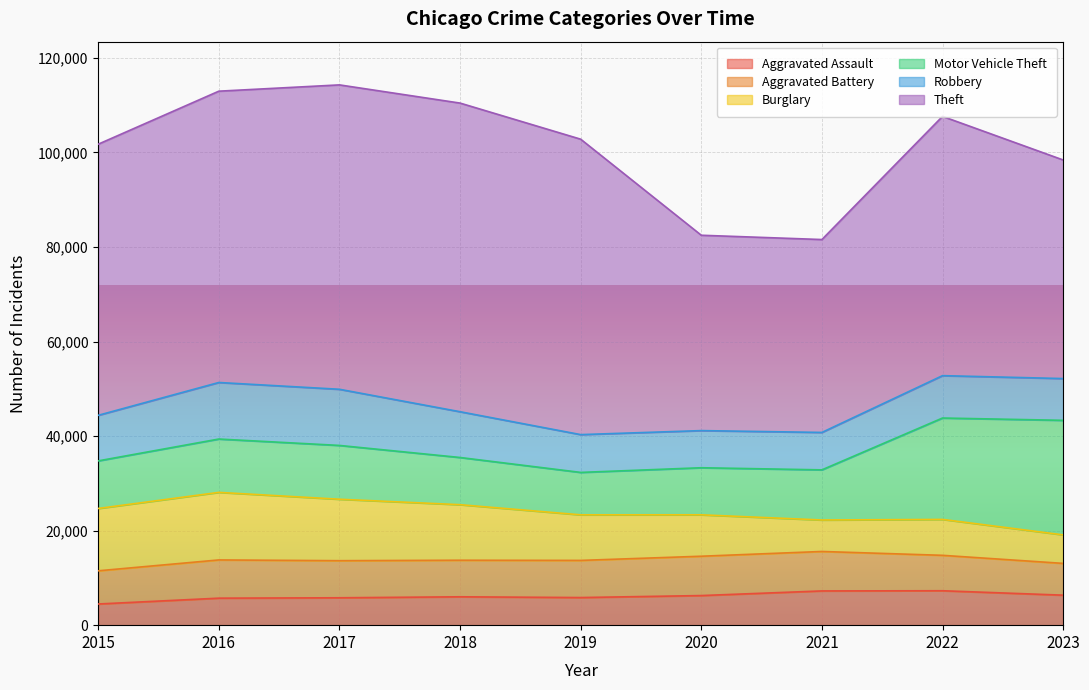

True or false: Burglary and Theft cross at least once.

False